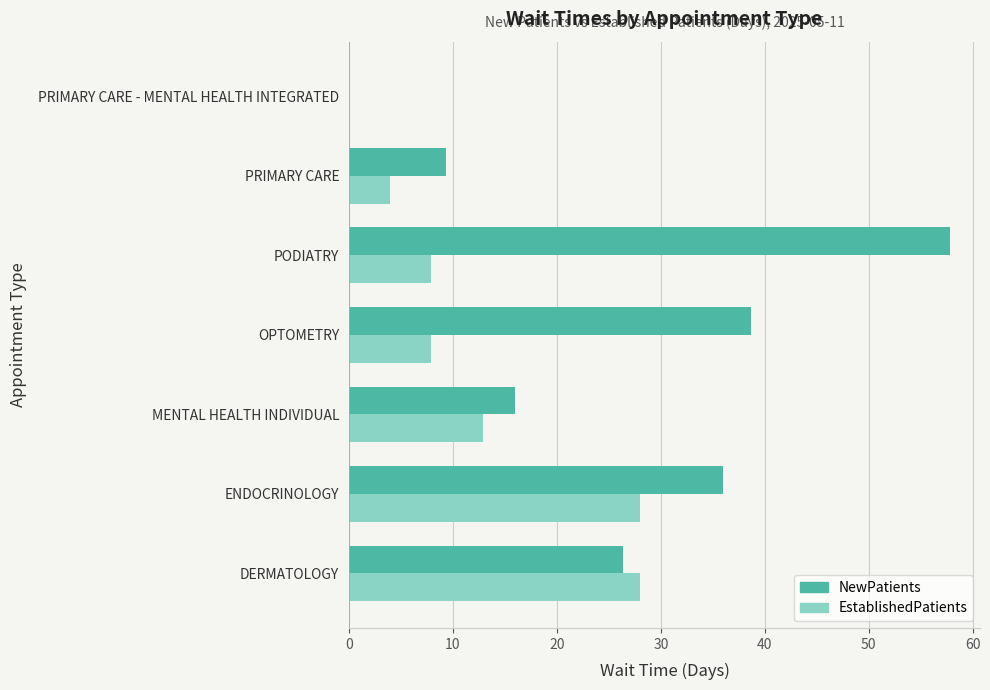

Is the value of EstablishedPatients at MENTAL HEALTH INDIVIDUAL greater than the value of NewPatients at ENDOCRINOLOGY?

No